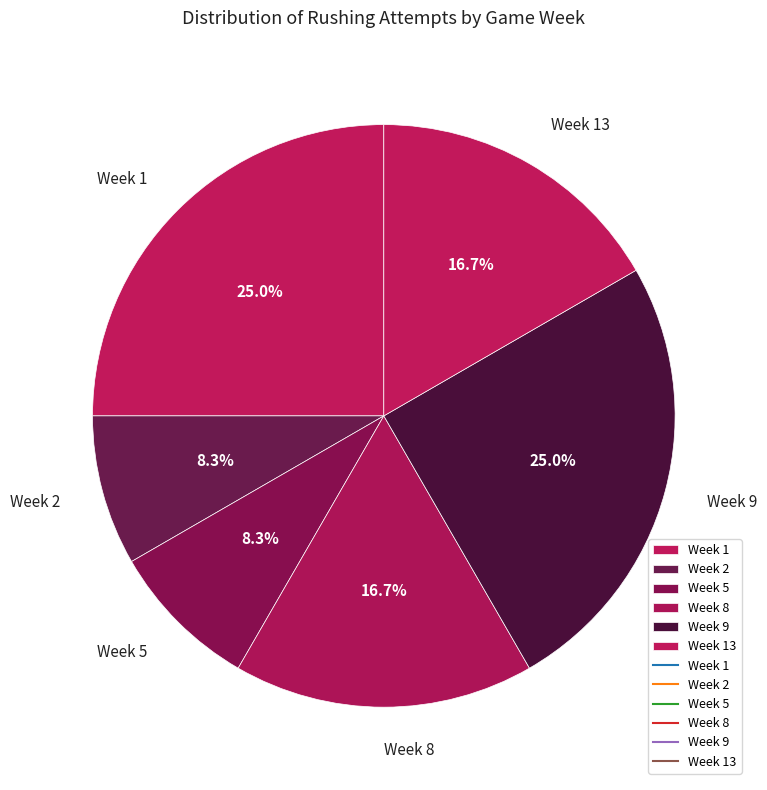

To the nearest percent, what is the difference between the largest and smallest slice percentages?

17%